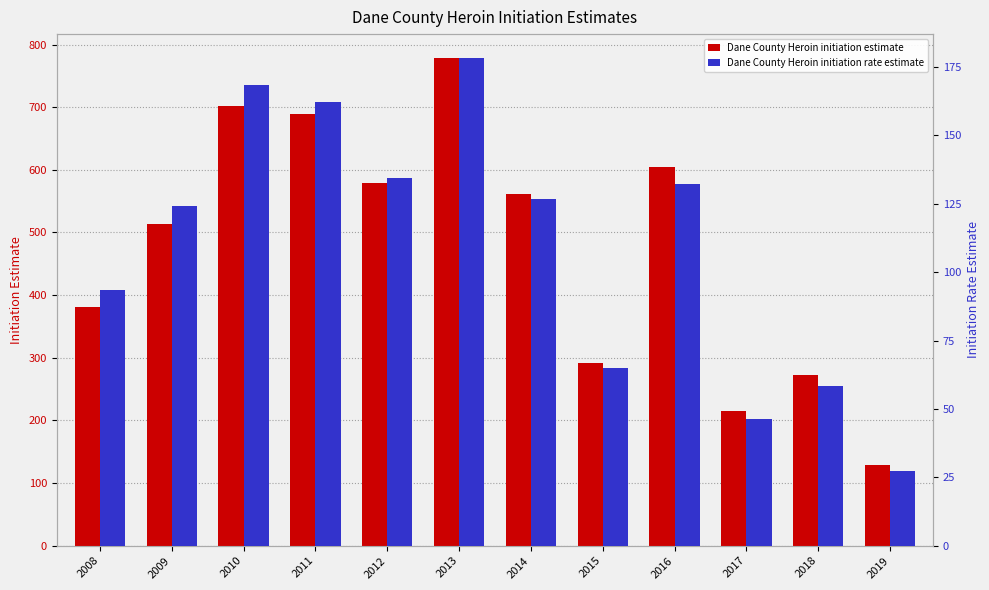

Reading left to right, what are all the values shown in this chart?

Dane County Heroin initiation estimate: 381.5	513.4	701.1	688.5	579.4	777.8	561.4	291.1	604.6	214.6	273.3	128.5
Dane County Heroin initiation rate estimate: 93.5	124.1	168.4	162.4	134.5	178.1	126.8	64.8	132.4	46.4	58.3	27.1